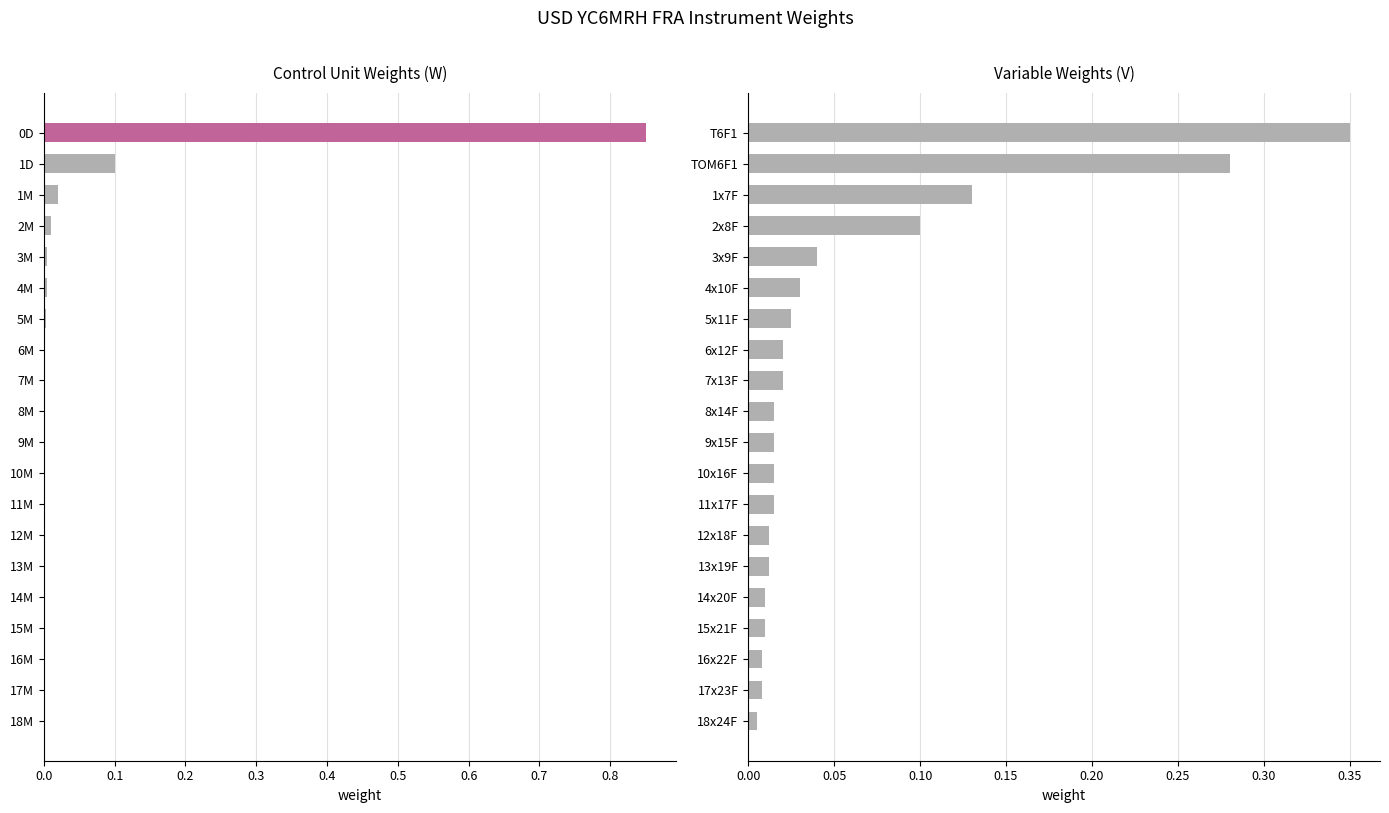

List the series in order of their overall mean, highest first.

Variable Weights (V), Control Unit Weights (W)